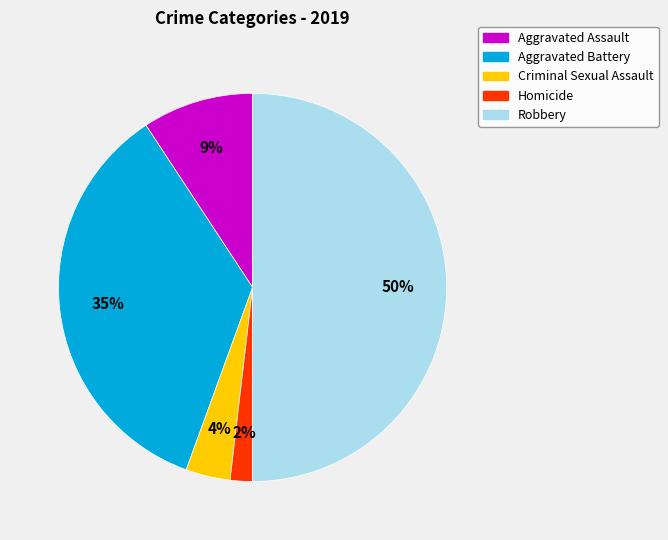

Count the number of slices in the pie.

5